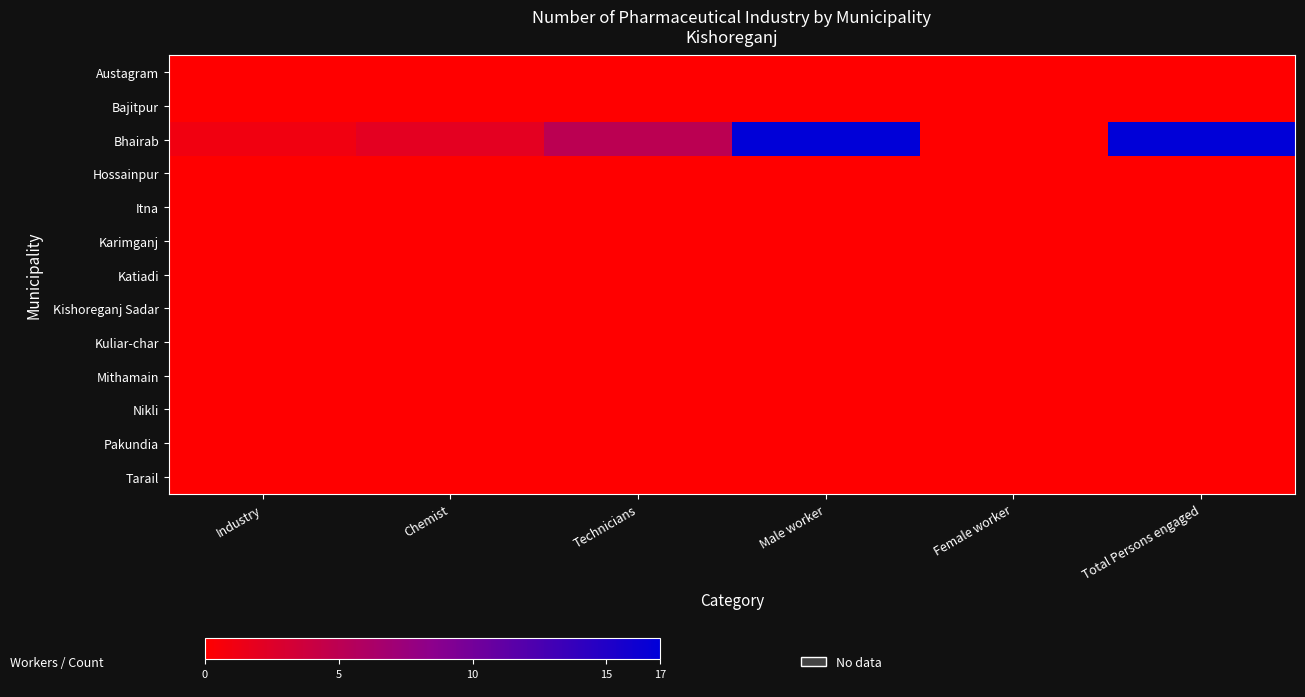

At which category is the sum across all series the highest?

Male worker